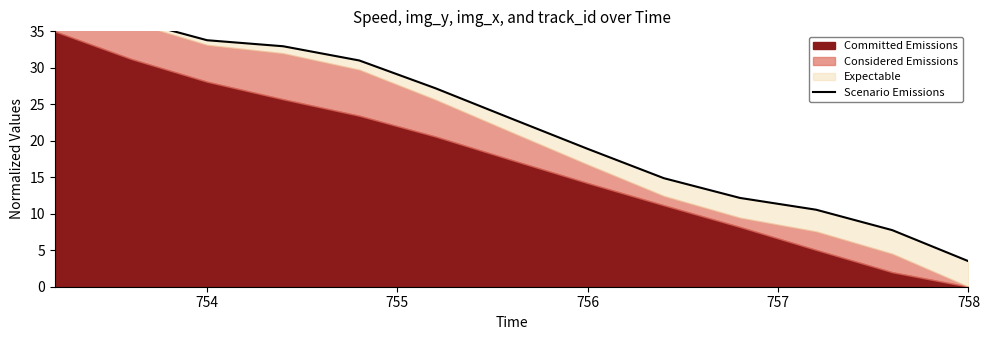

Does the chart display data point markers on the line(s)?

No